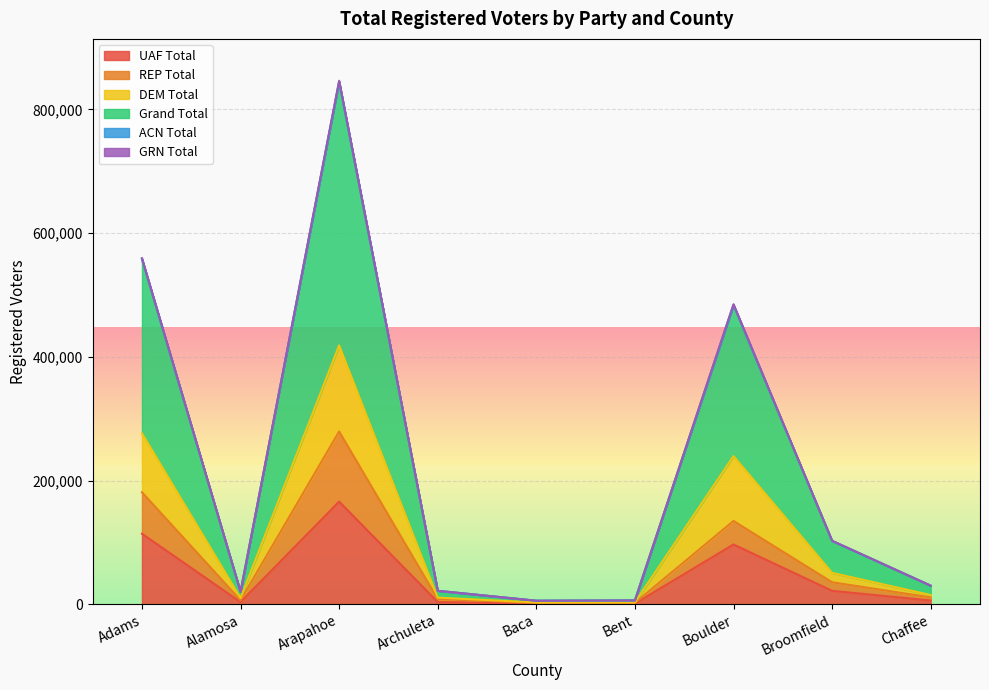

The value of UAF Total at Alamosa is 3509. True or false?

True